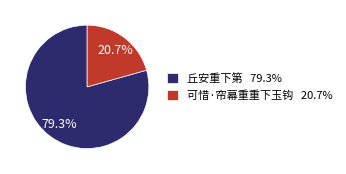

What is the majority slice?

丘安重下第